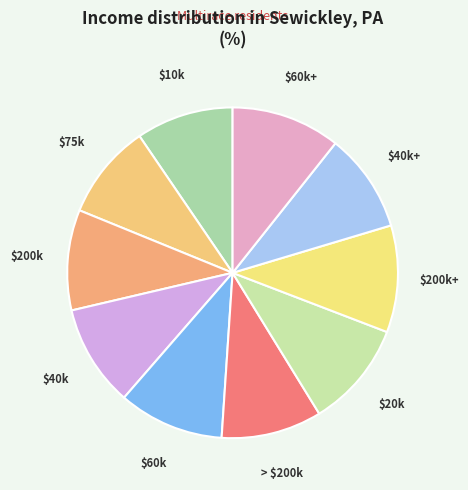

To the nearest percent, what is the average slice percentage?

10%